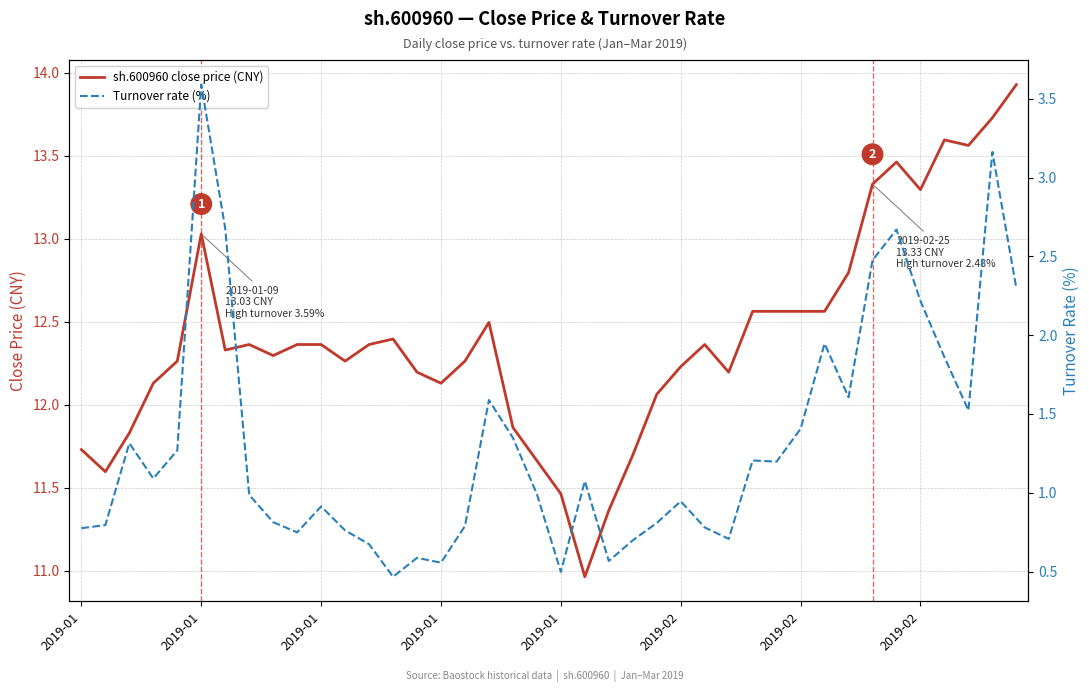

True or false: Turnover rate (%) has more than 1 points higher than both neighbors.

True